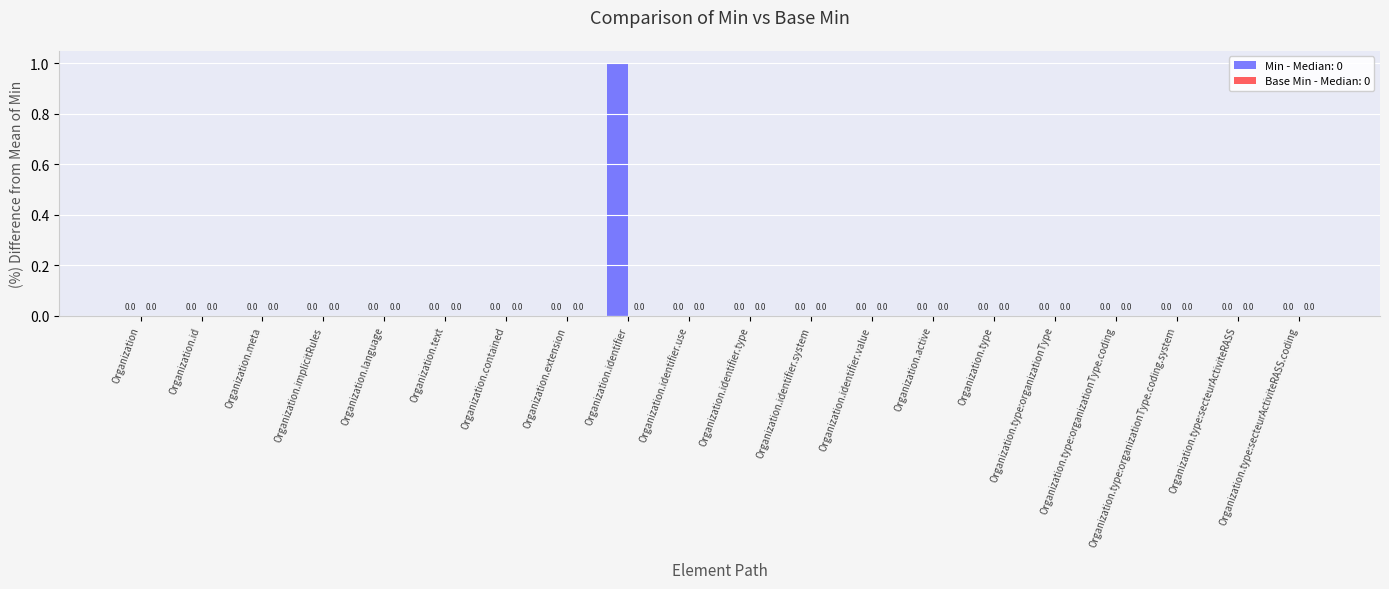

Rank the categories by value from highest to lowest.

Organization.identifier, Organization, Organization.id, Organization.meta, Organization.implicitRules, Organization.language, Organization.text, Organization.contained, Organization.extension, Organization.identifier.use, Organization.identifier.type, Organization.identifier.system, Organization.identifier.value, Organization.active, Organization.type, Organization.type:organizationType, Organization.type:organizationType.coding, Organization.type:organizationType.coding.system, Organization.type:secteurActiviteRASS, Organization.type:secteurActiviteRASS.coding